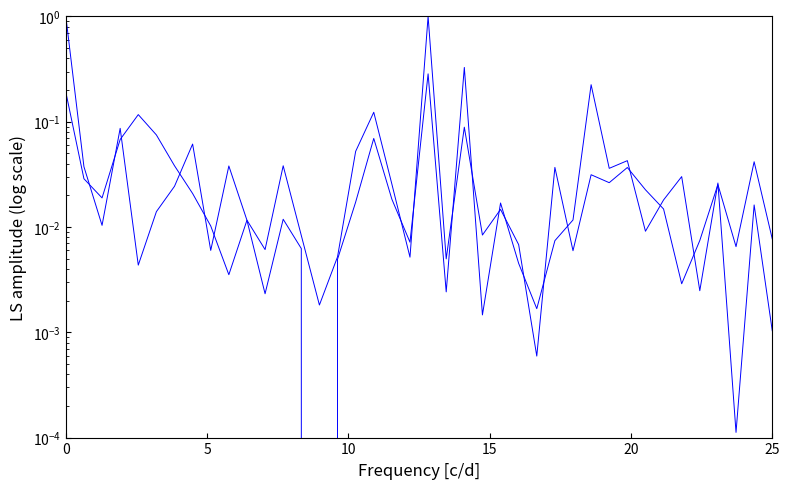

Is this an area chart (filled region under the line)?

No